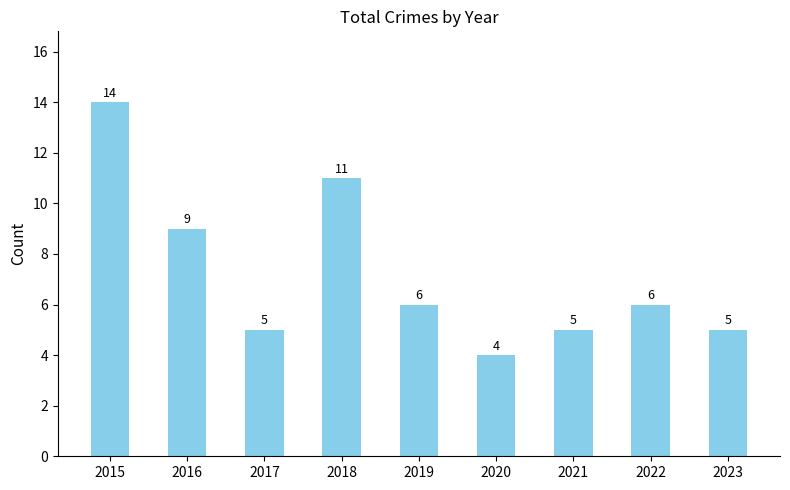

What is the sum of all values?

65